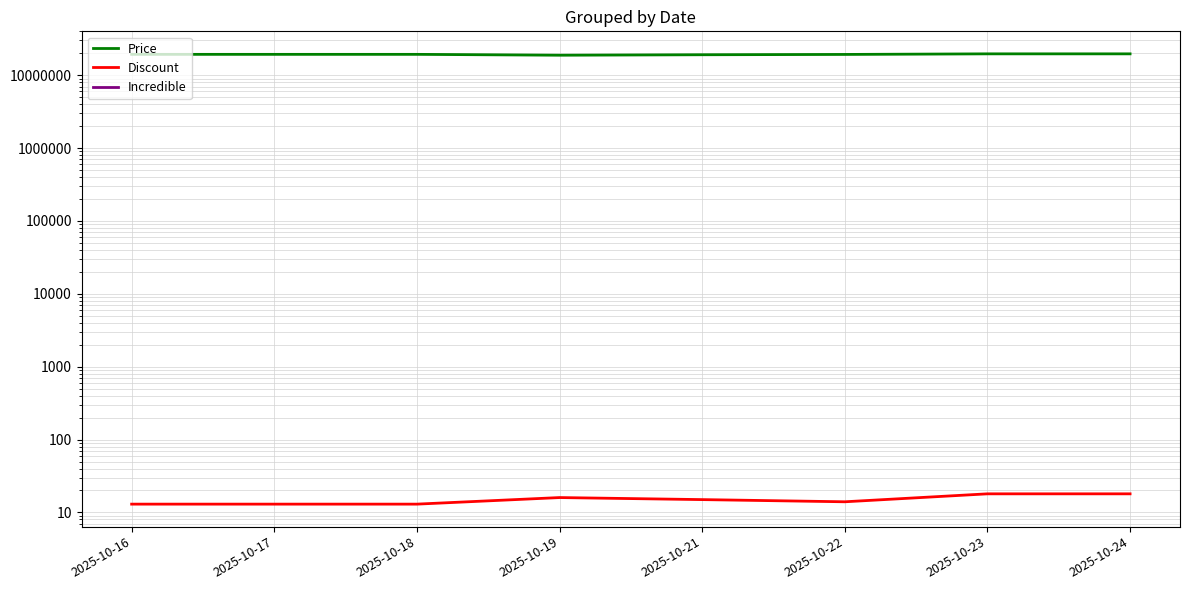

Rank the series at 2025-10-18 from lowest to highest value.

Incredible, Discount, Price